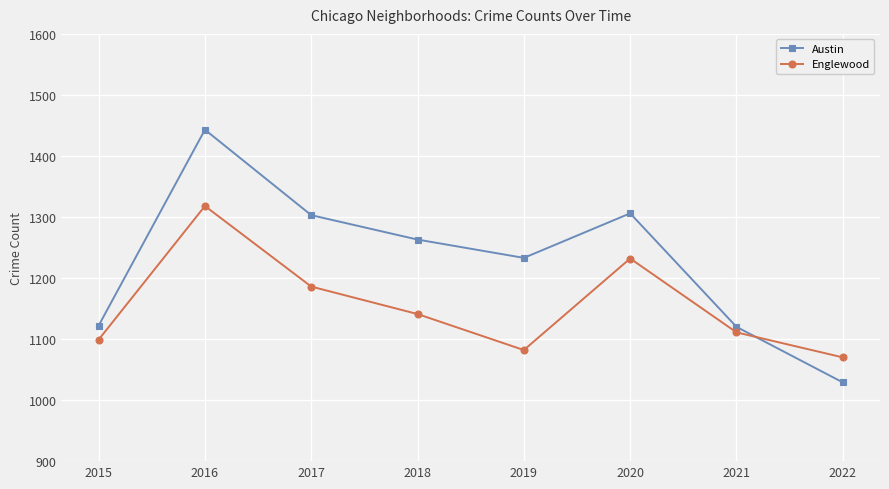

What is the difference between the highest and lowest values at 2017?

117